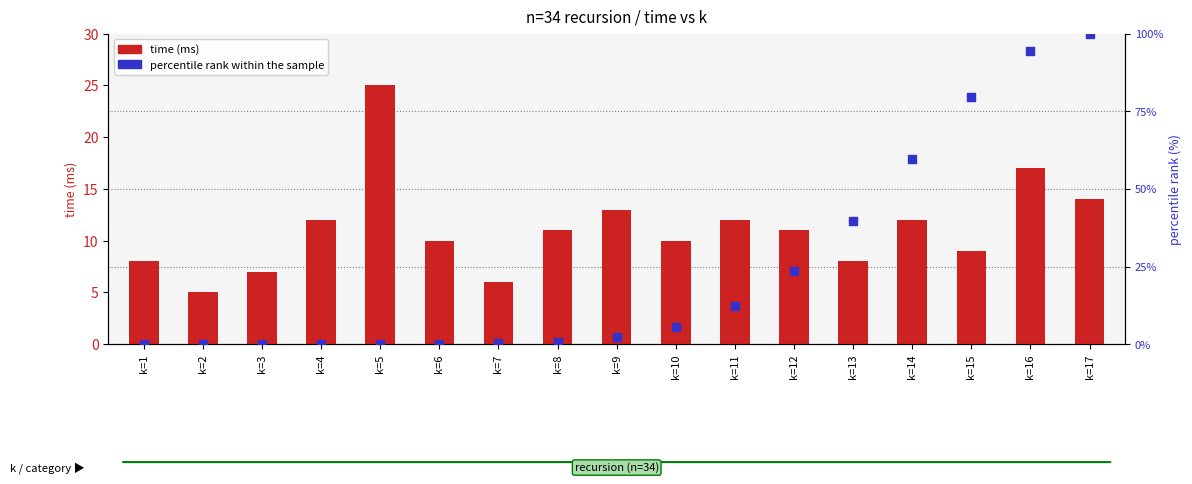

Which series has the widest spread of Y values?

percentile rank within the sample